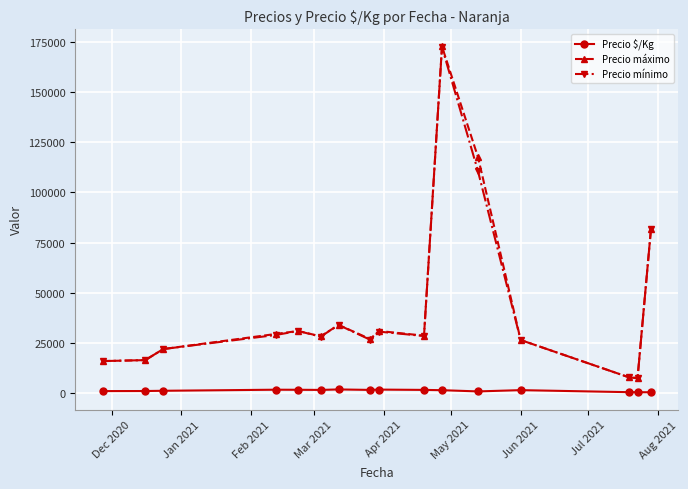

True or false: Precio máximo and Precio $/Kg intersect in this chart.

False